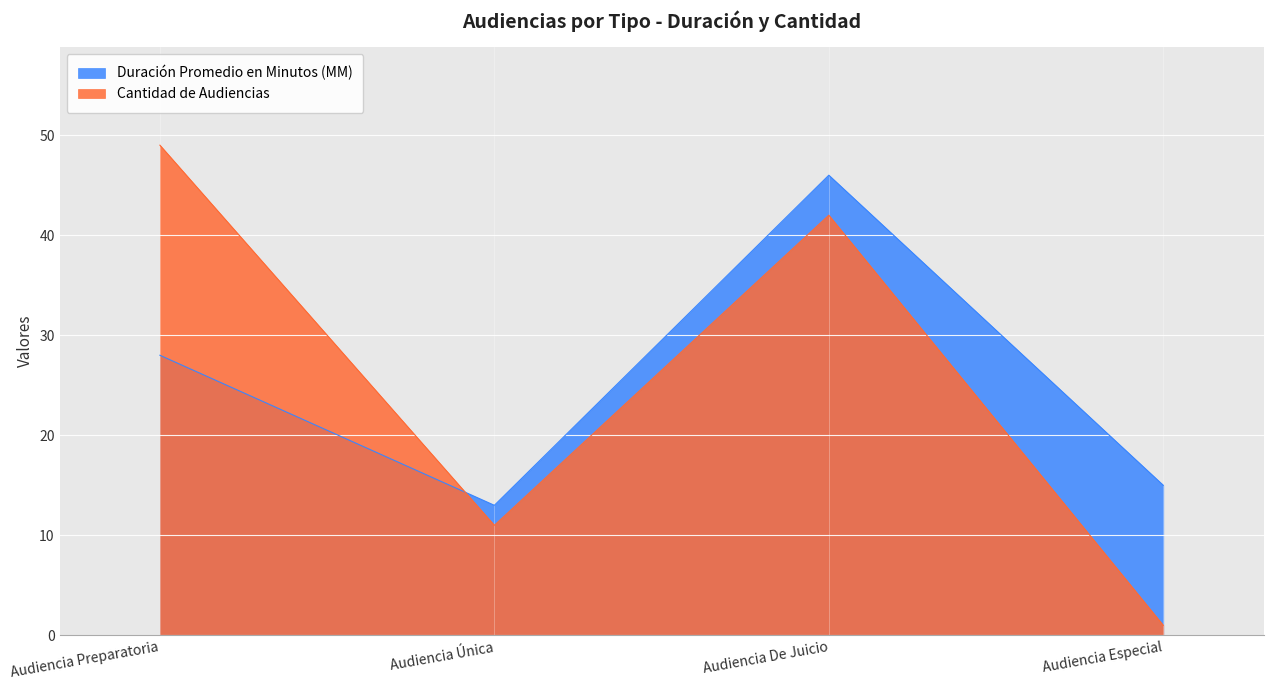

Between Audiencia Preparatoria and Audiencia Única, which is larger?

Audiencia Preparatoria